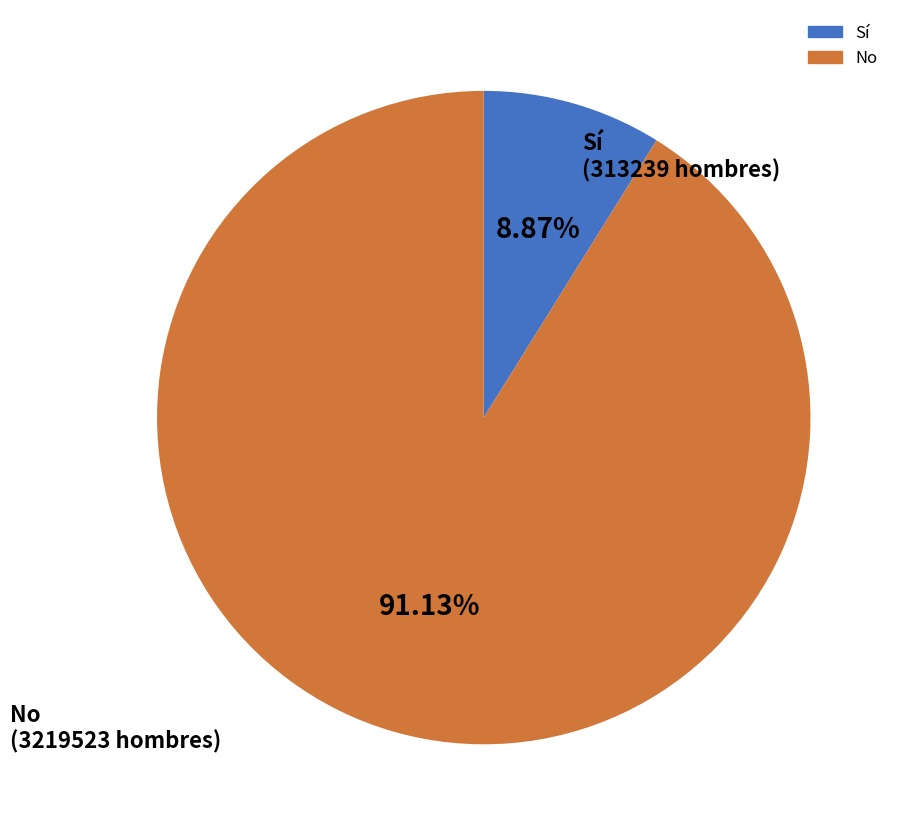

How many slices are in this pie chart?

2